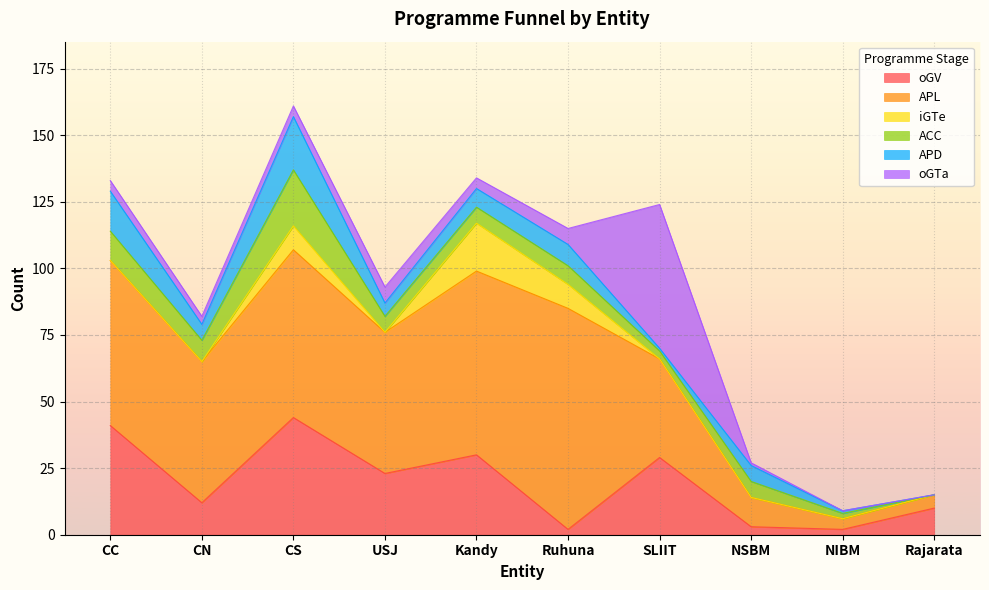

What position from the right is CS?

8